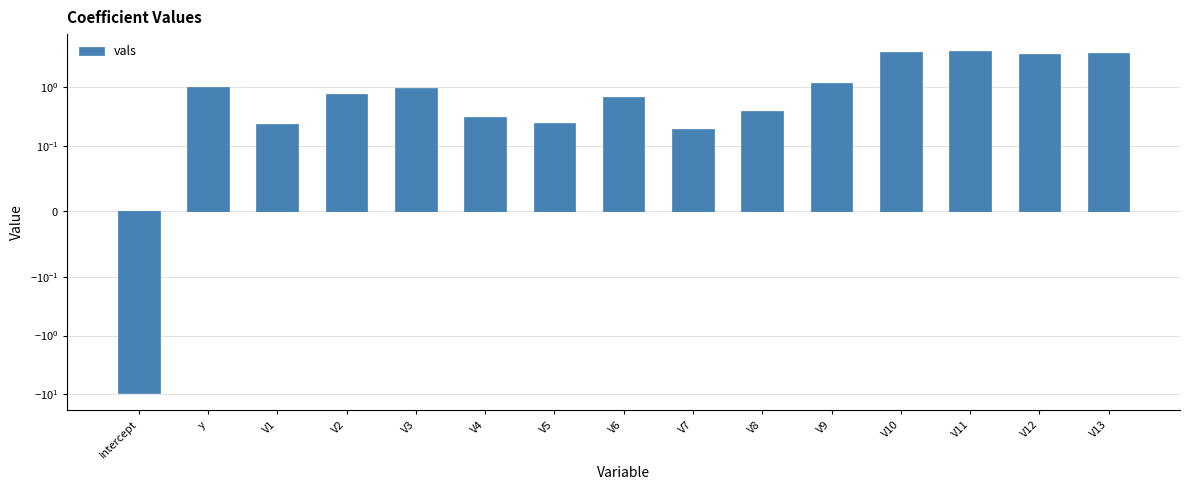

The chart shows a value of 4.0 at V11. True or false?

True